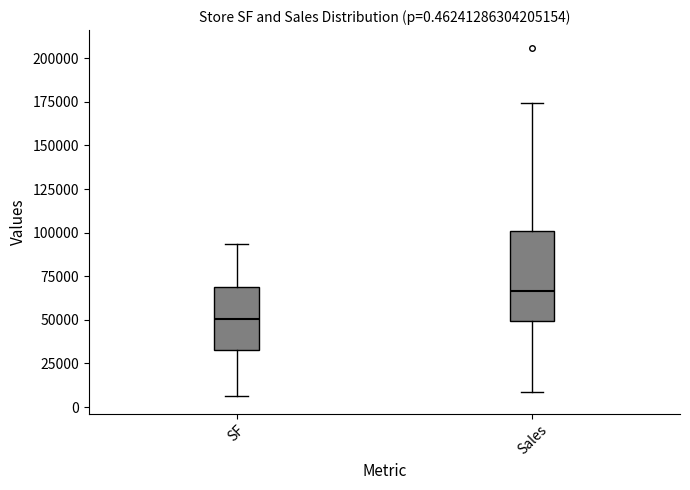

Comparing the boxes themselves (not the whiskers), which one is the tallest?

Sales